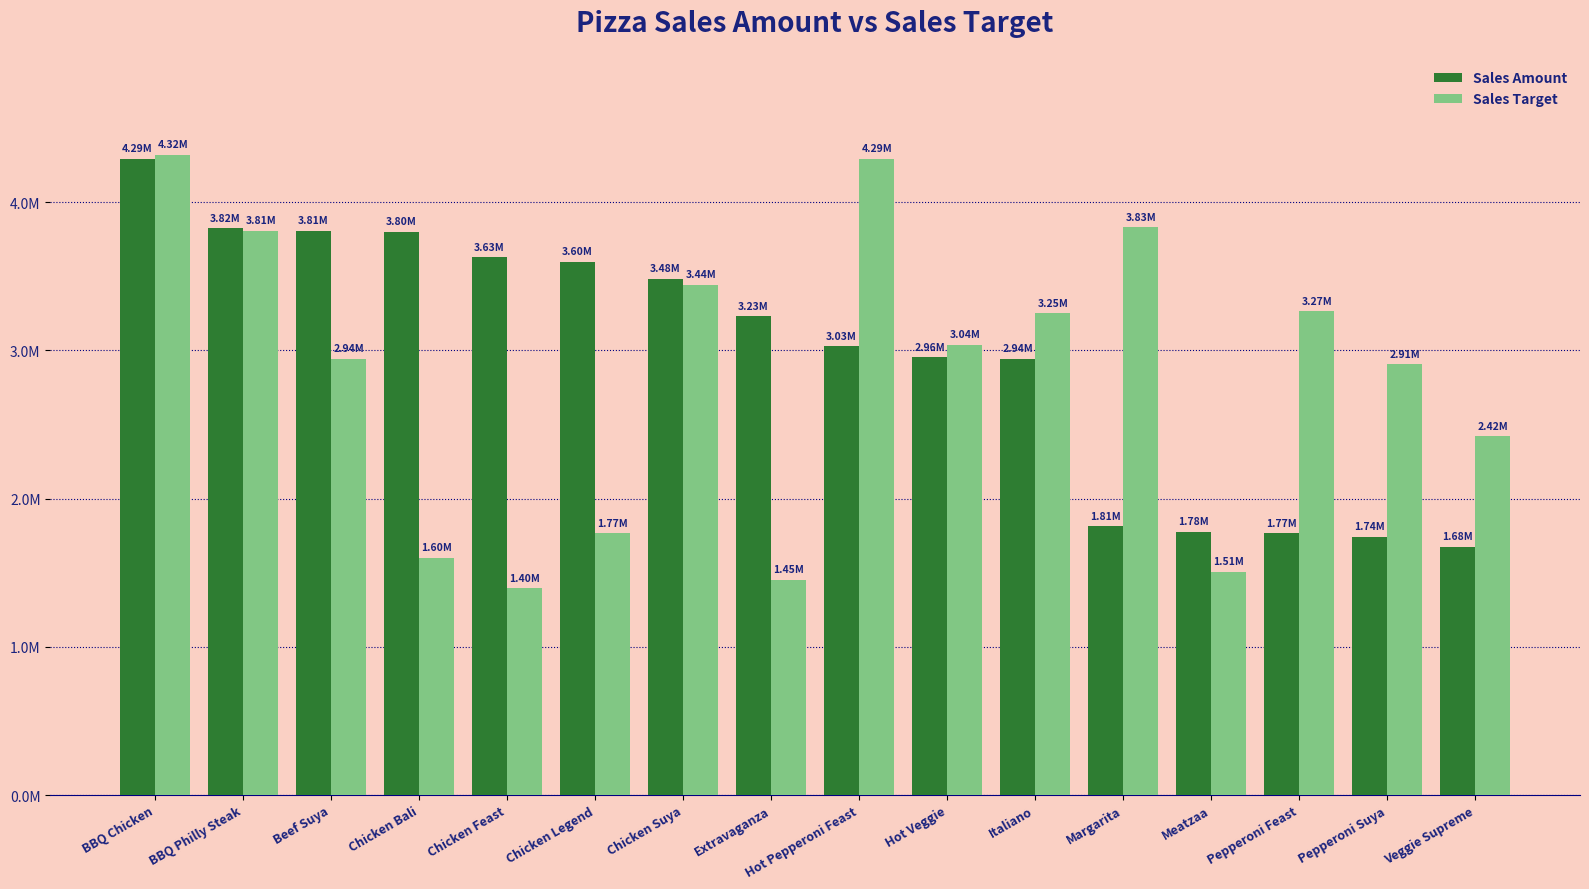

Which series has the widest spread of values?

Sales Target